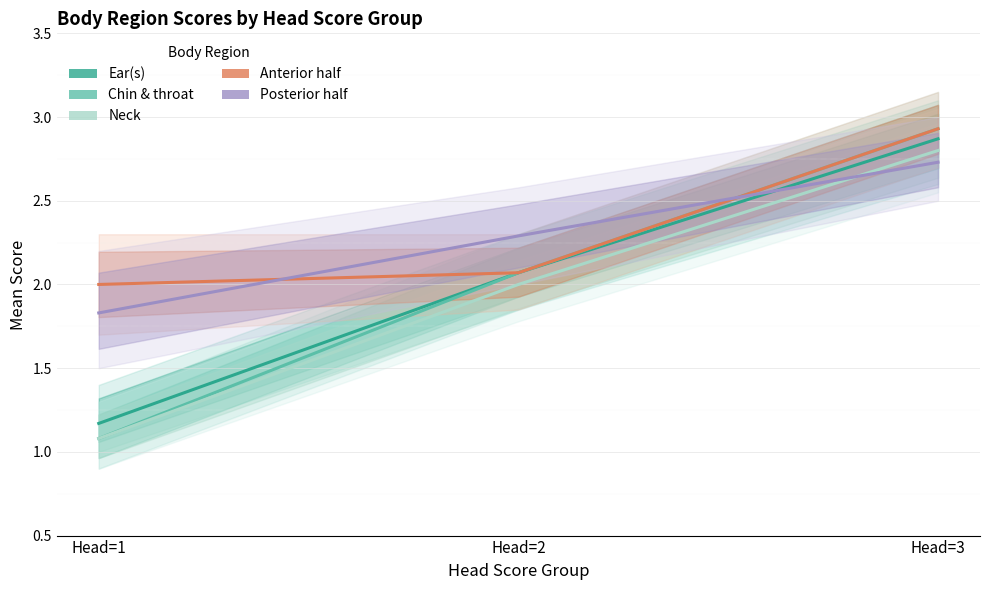

Reading left to right, what are all the values shown in this chart?

Ear(s): Head=1=1.2	Head=2=2.1	Head=3=2.9
Chin & throat: Head=1=1.1	Head=2=2.1	Head=3=2.9
Neck: Head=1=1.1	Head=2=2.0	Head=3=2.8
Anterior half: Head=1=2.0	Head=2=2.1	Head=3=2.9
Posterior half: Head=1=1.8	Head=2=2.3	Head=3=2.7